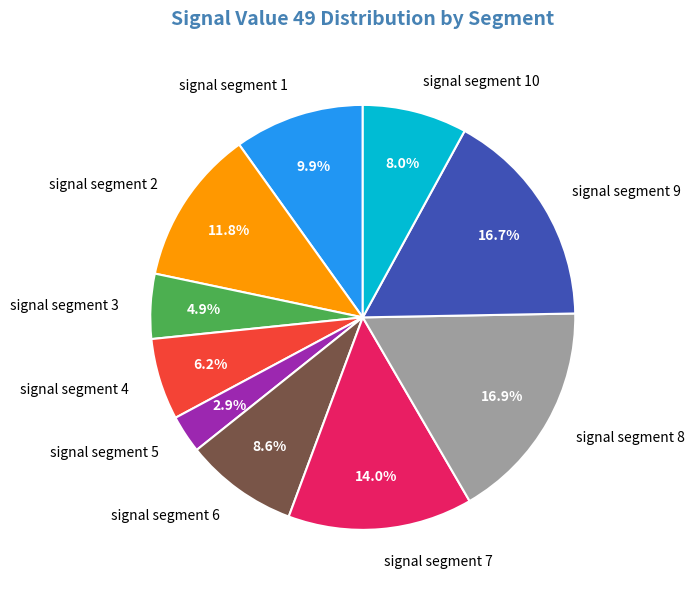

The signal segment 8 slice represents 4% of the pie. True or false?

False